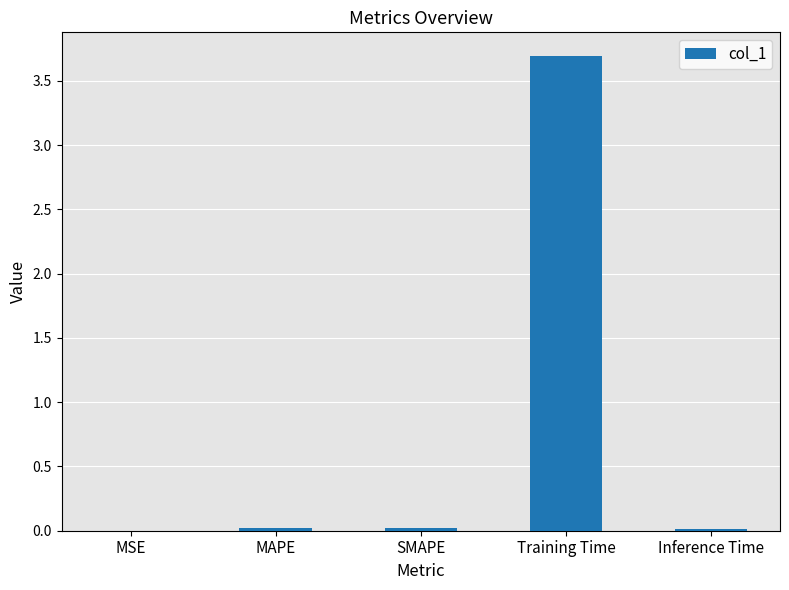

Which label corresponds to the largest value in the chart?

Training Time